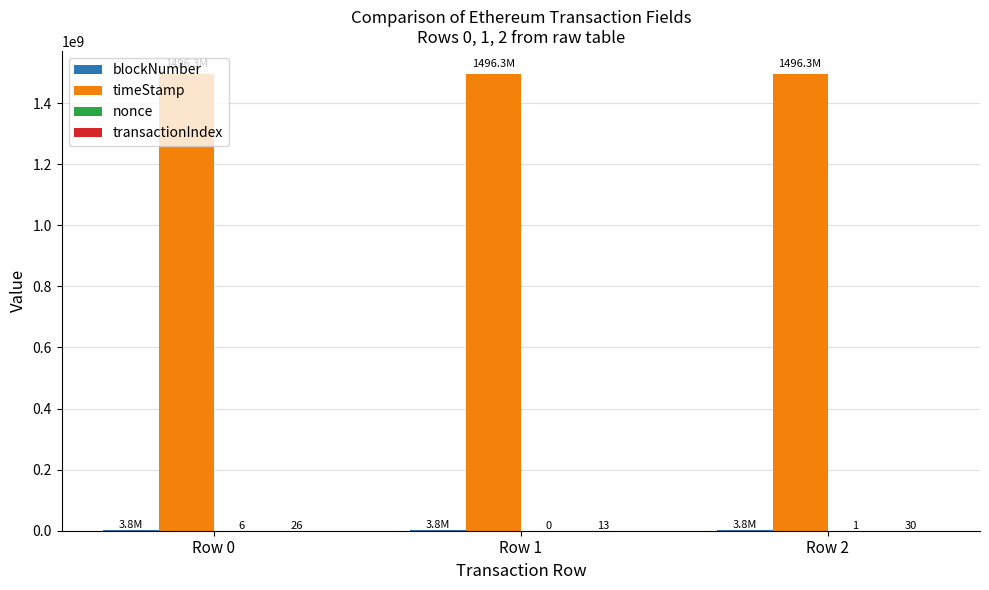

How many series are shown in this chart?

4